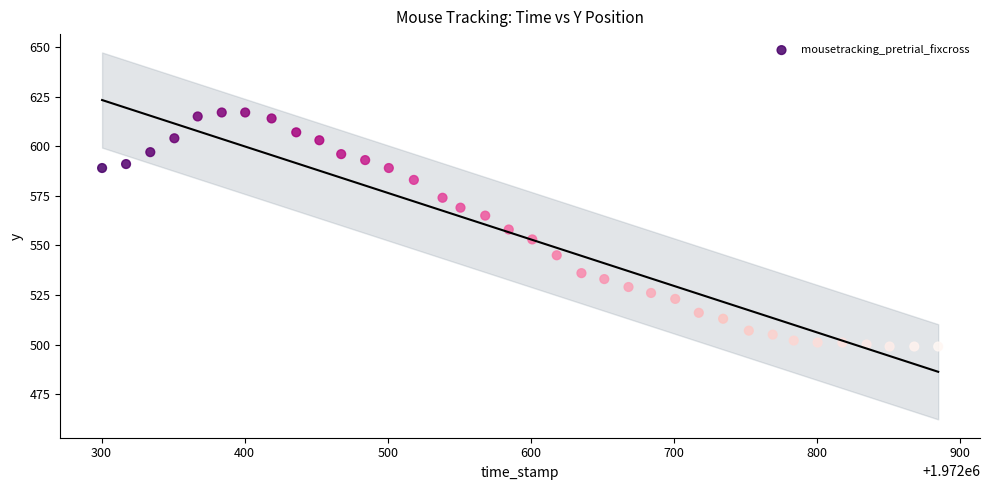

What is the range of Y values (max minus min)?

118